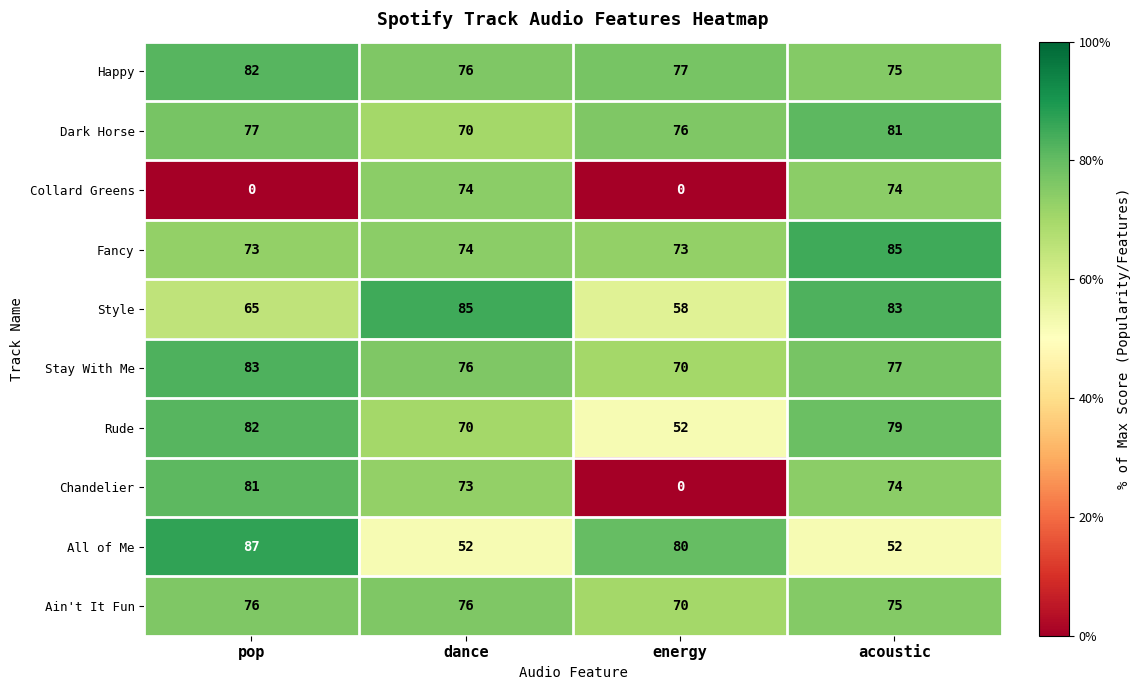

What is the approximate value of All of Me at pop, to the nearest 10?

90